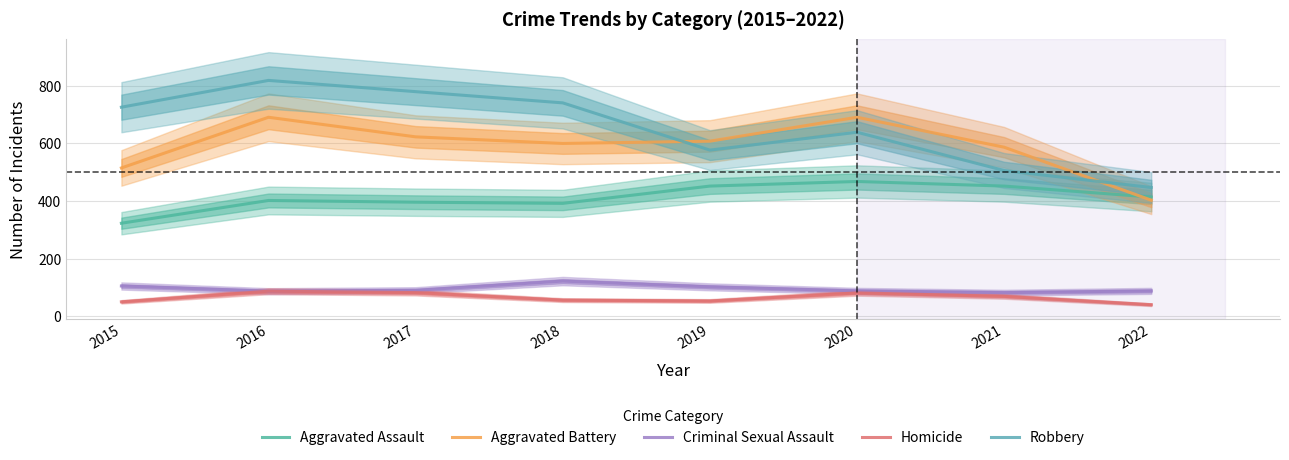

True or false: Criminal Sexual Assault has more than 1 points higher than both neighbors.

False